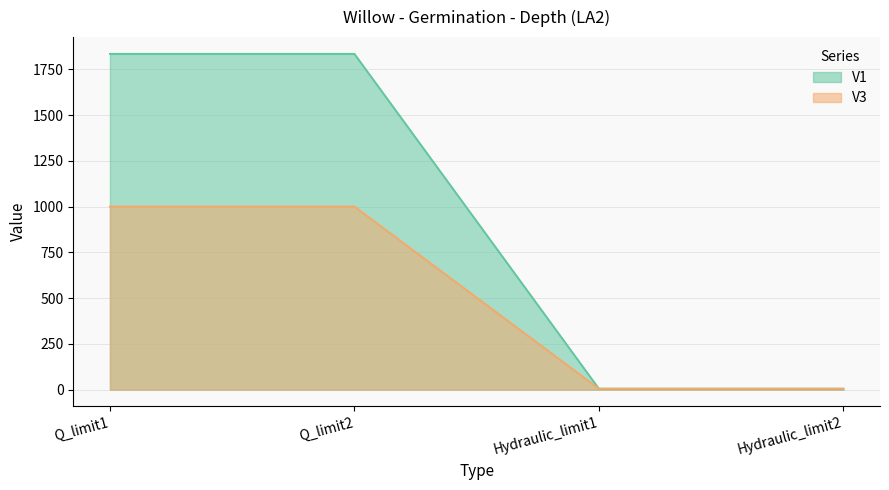

True or false: V1 and V3 intersect in this chart.

False